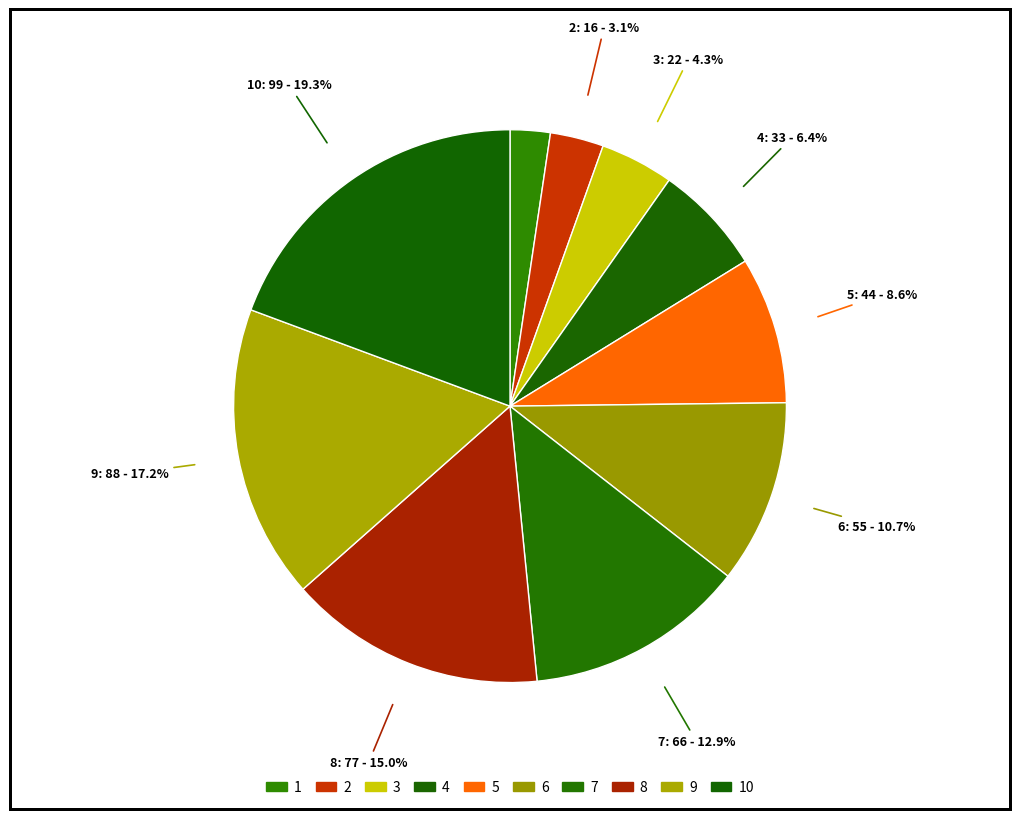

How many slices are in this pie chart?

10